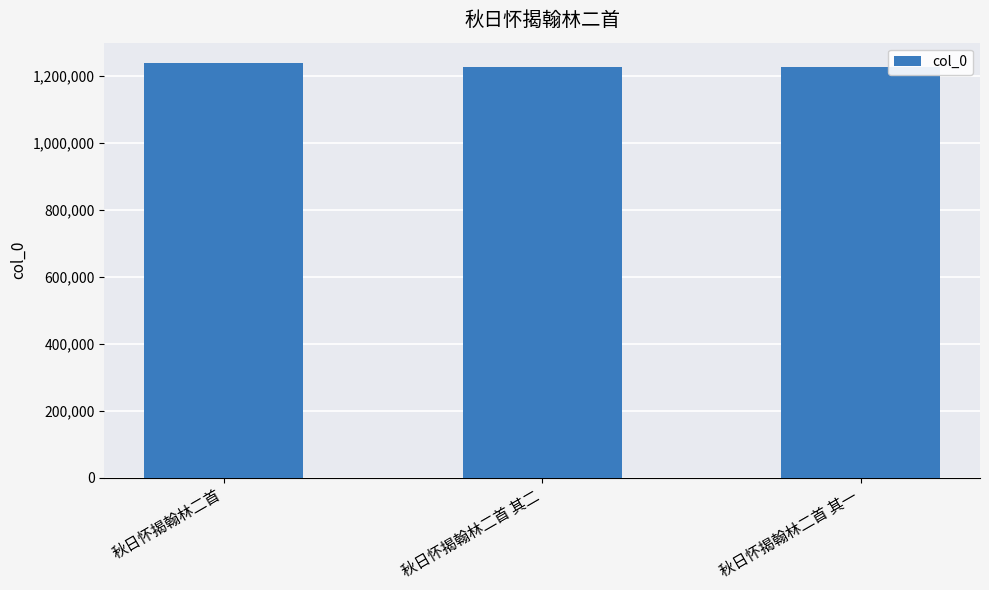

What is the label of the 2nd bar from the left?

秋日怀揭翰林二首 其二